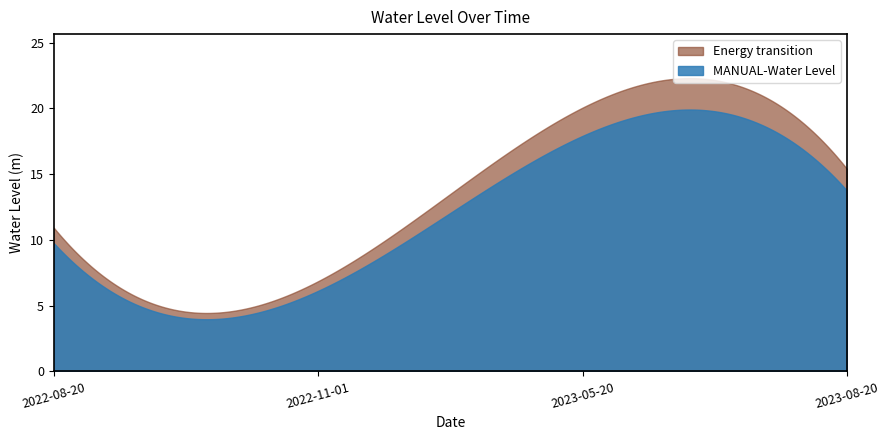

What is the value of the 2nd point from the left?

6.1